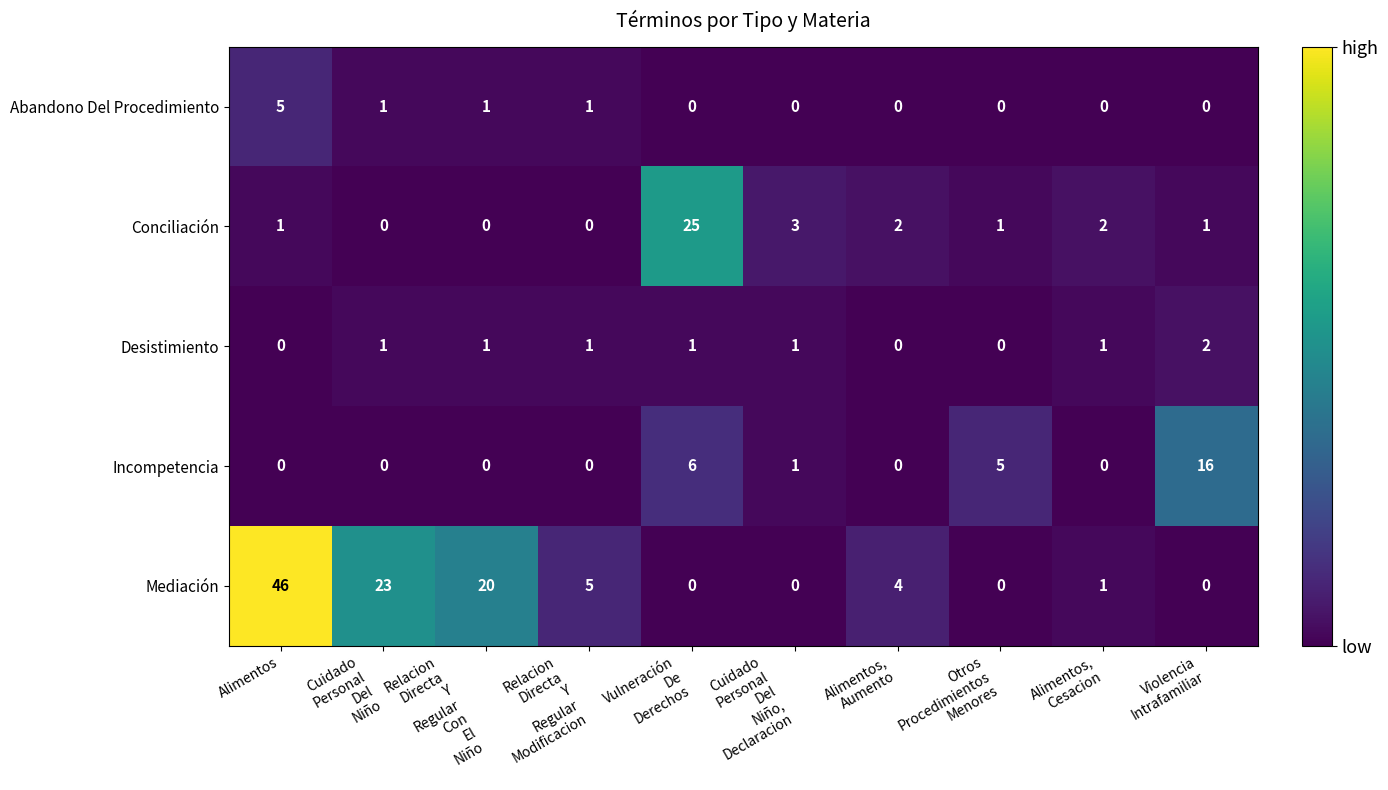

Rank the series by their maximum value, from highest to lowest.

Mediación, Conciliación, Incompetencia, Abandono Del Procedimiento, Desistimiento